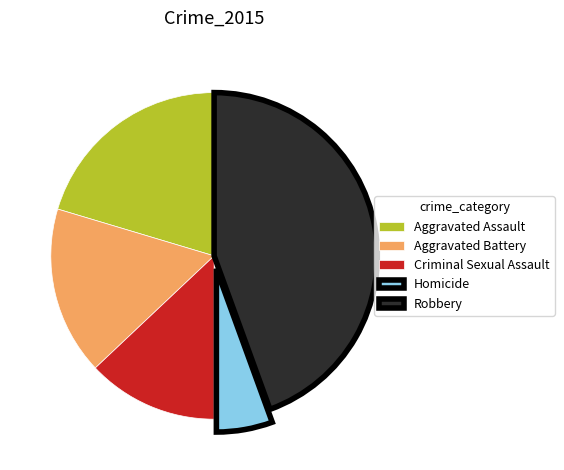

Combined, do Homicide and Aggravated Assault account for over 50%?

No